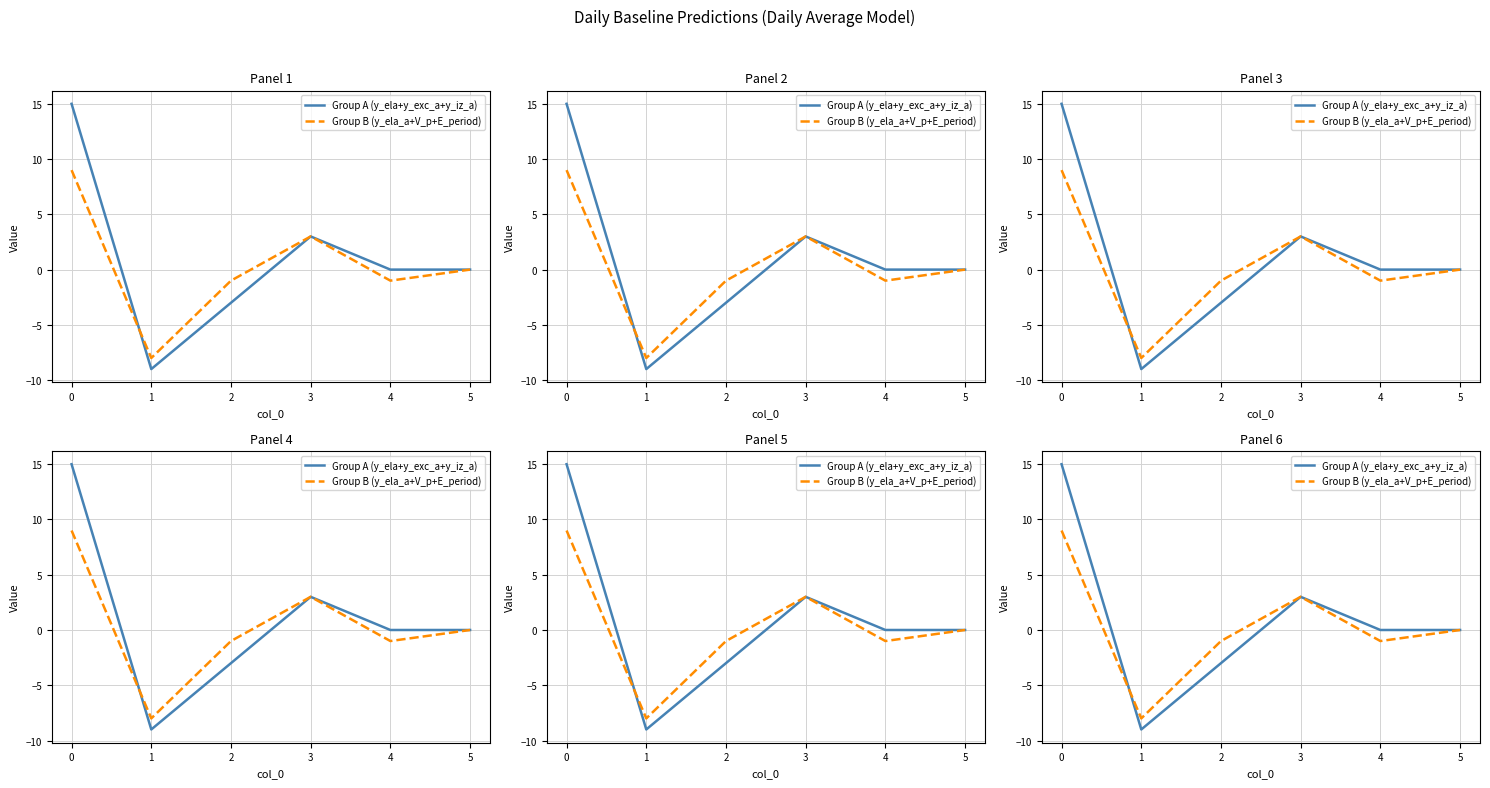

Reading left to right, extract all data points from this chart.

Group A (y_ela+y_exc_a+y_iz_a): 15	-9	-3	3	0	0
Group B (y_ela_a+V_p+E_period): 9	-8	-1	3	-1	0